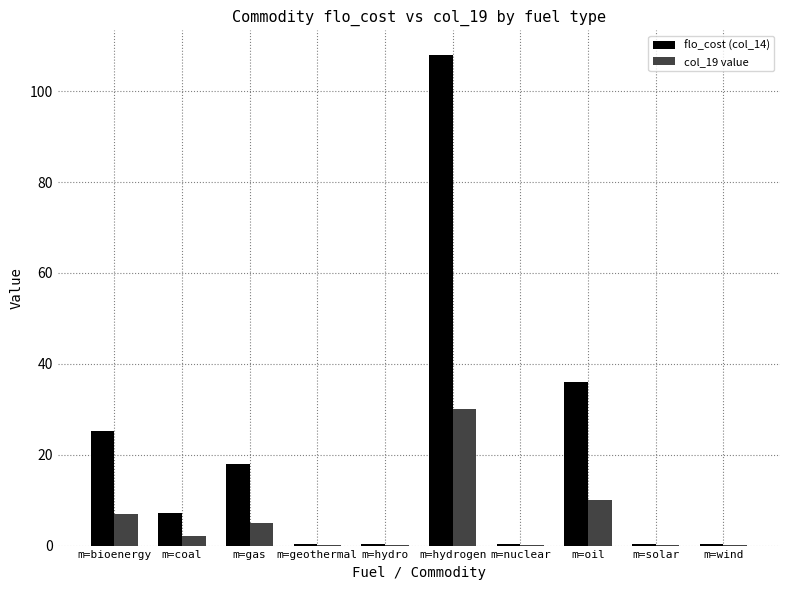

What is the maximum value shown in the chart?

108.0